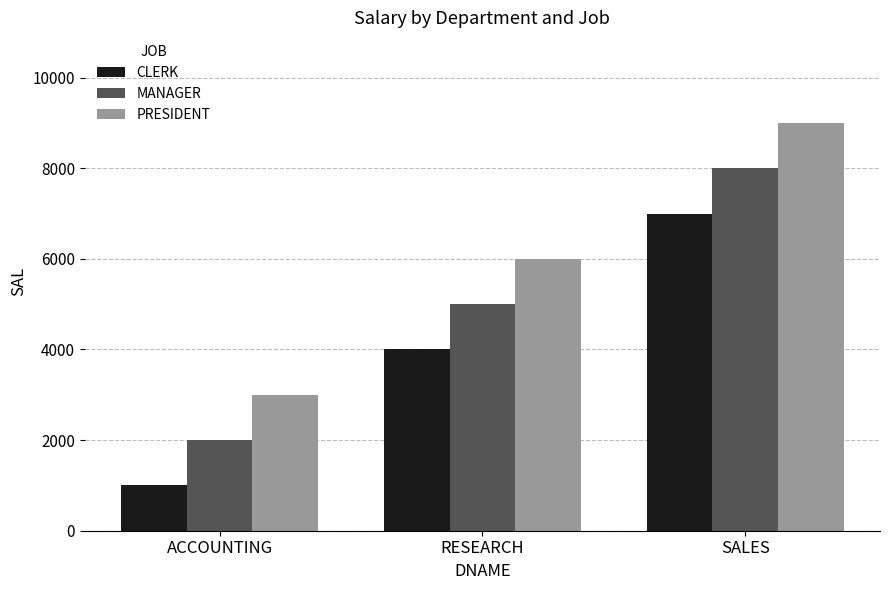

Which series has the largest total across all categories?

PRESIDENT